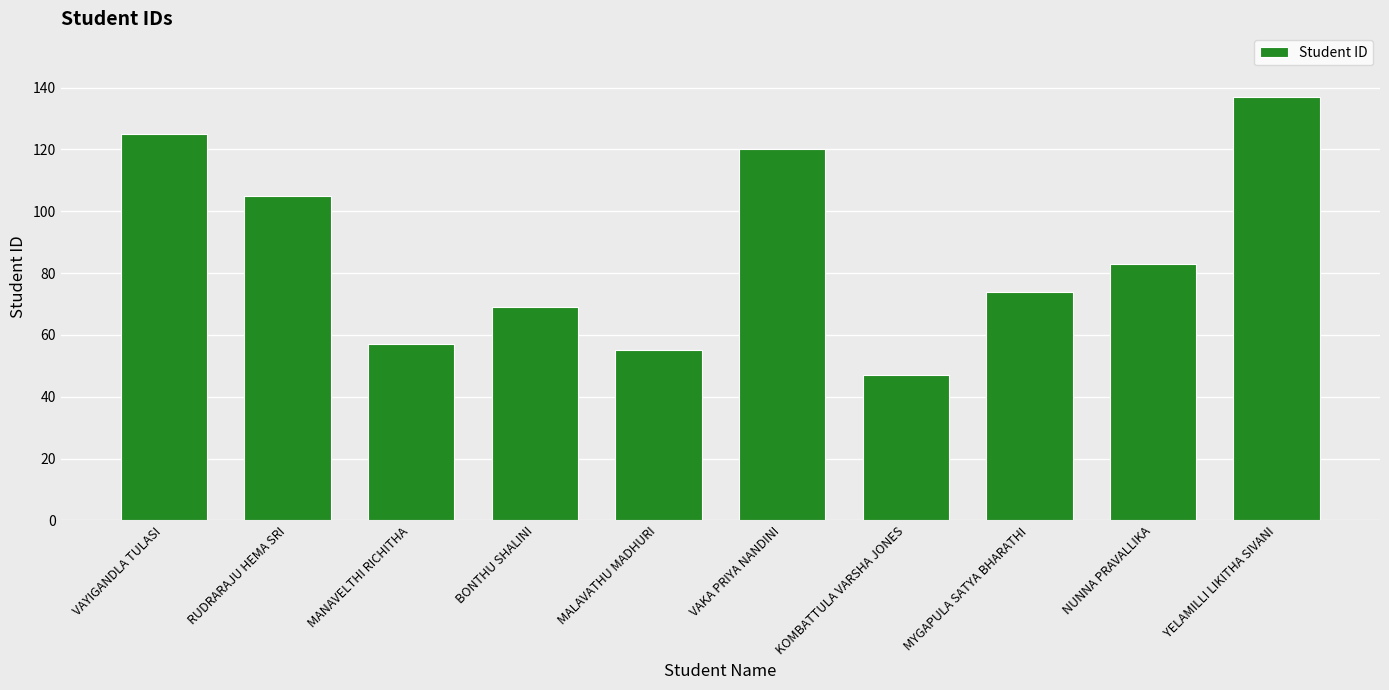

What is the sum of the values at MYGAPULA SATYA BHARATHI and MANAVELTHI RICHITHA?

131